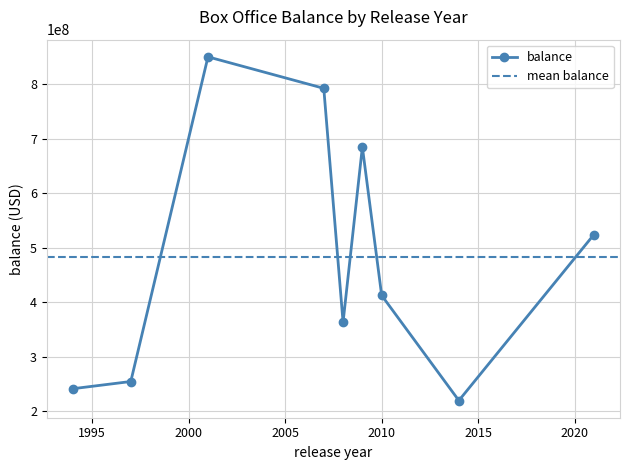

How many series are shown in this chart?

1